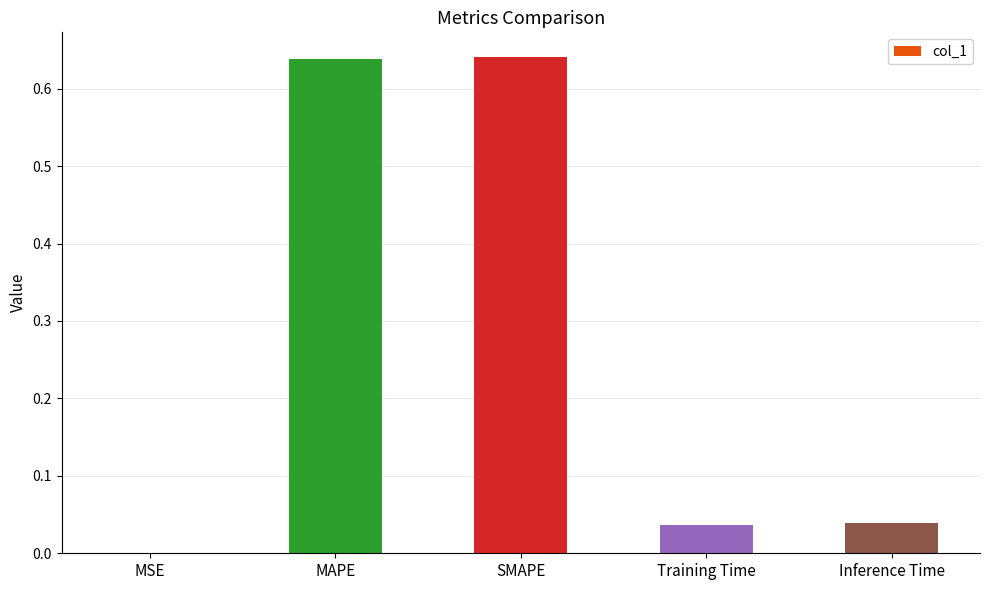

Which has a higher value, Training Time or MSE?

Training Time